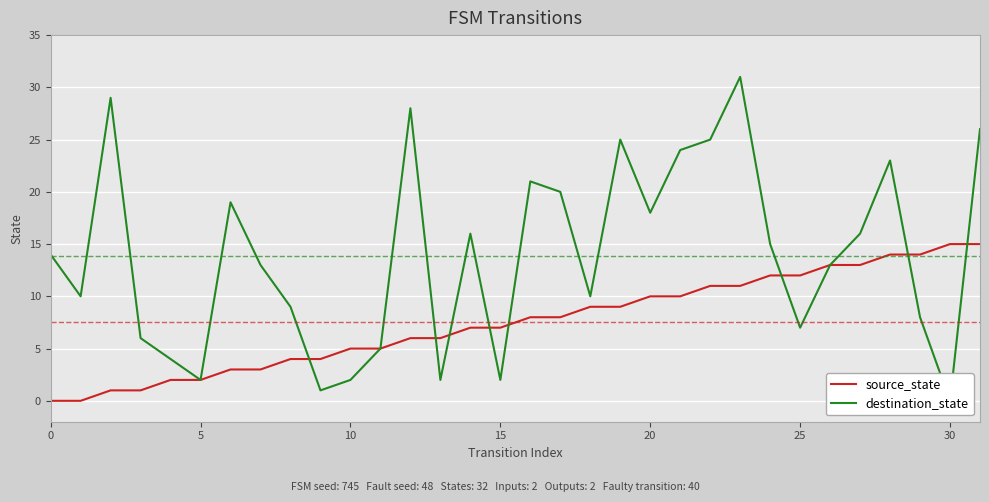

What is the value of the destination_state point at the 18th from the left?

20